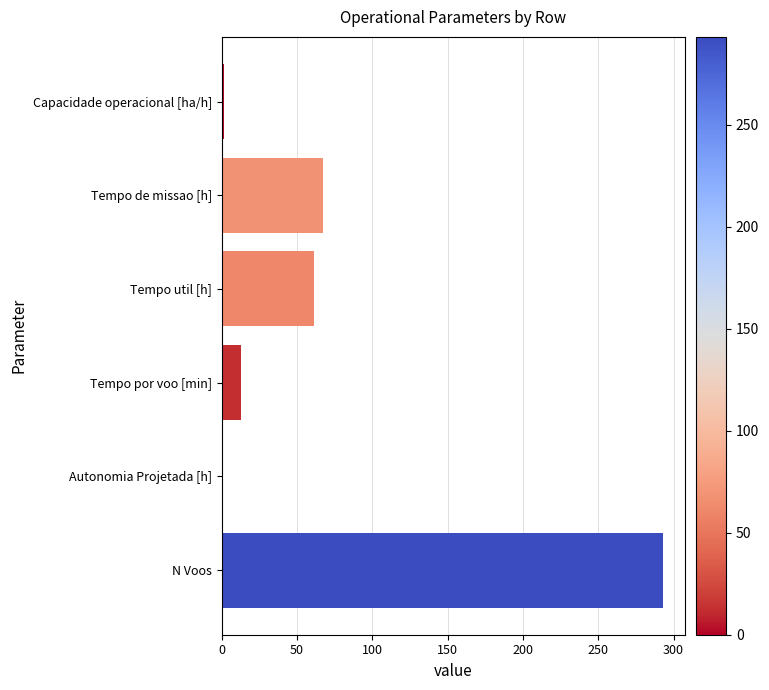

What is the approximate value at Tempo de missao [h]?

67.6